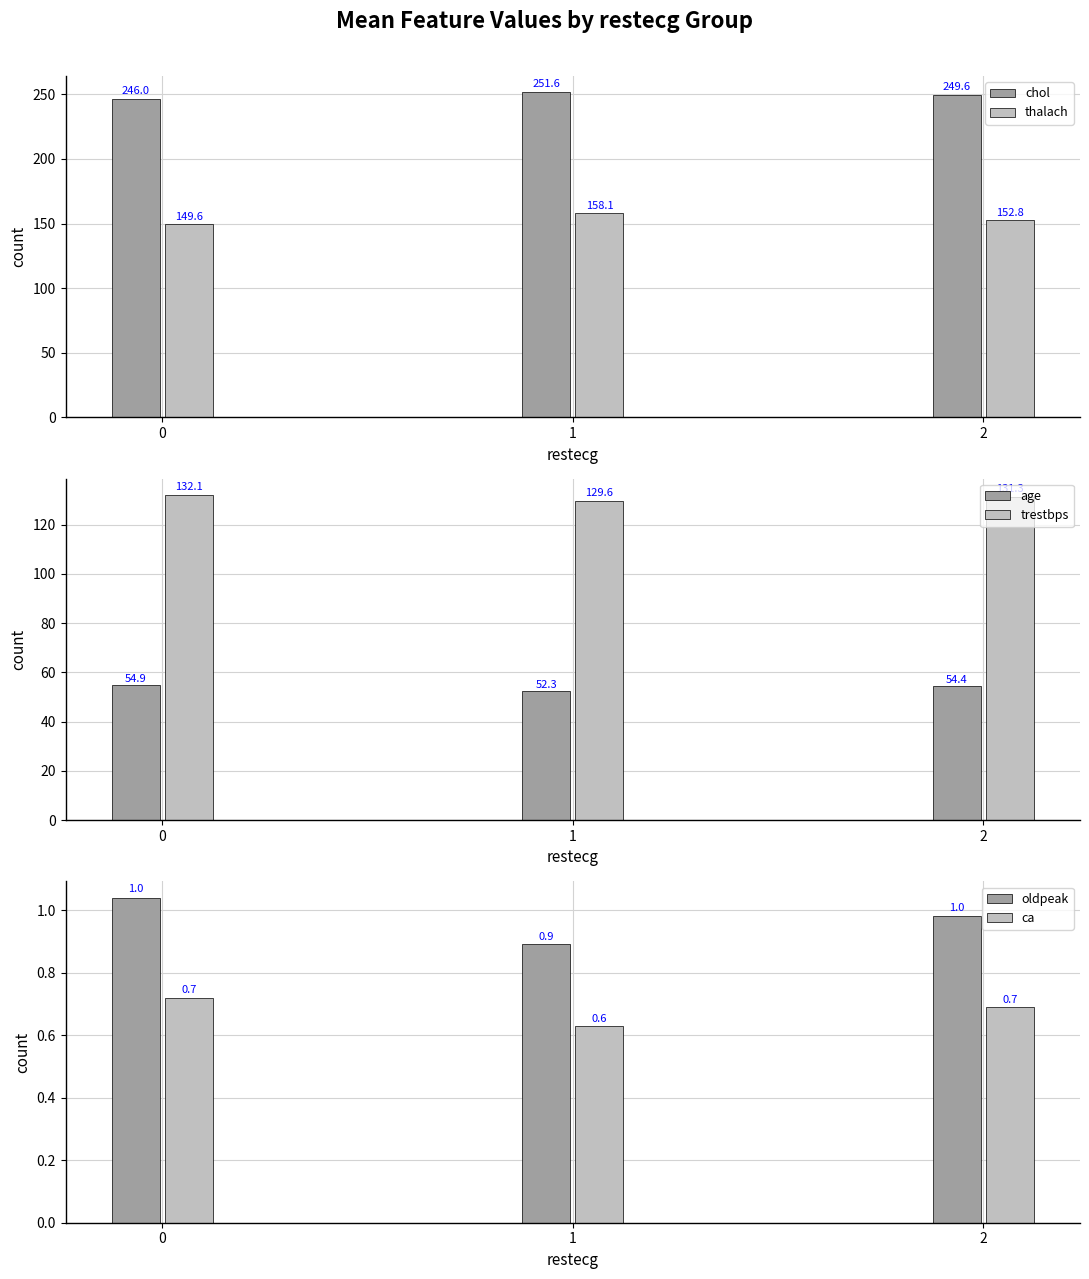

What is the value of the chol bar at the 2nd from the left?

251.6